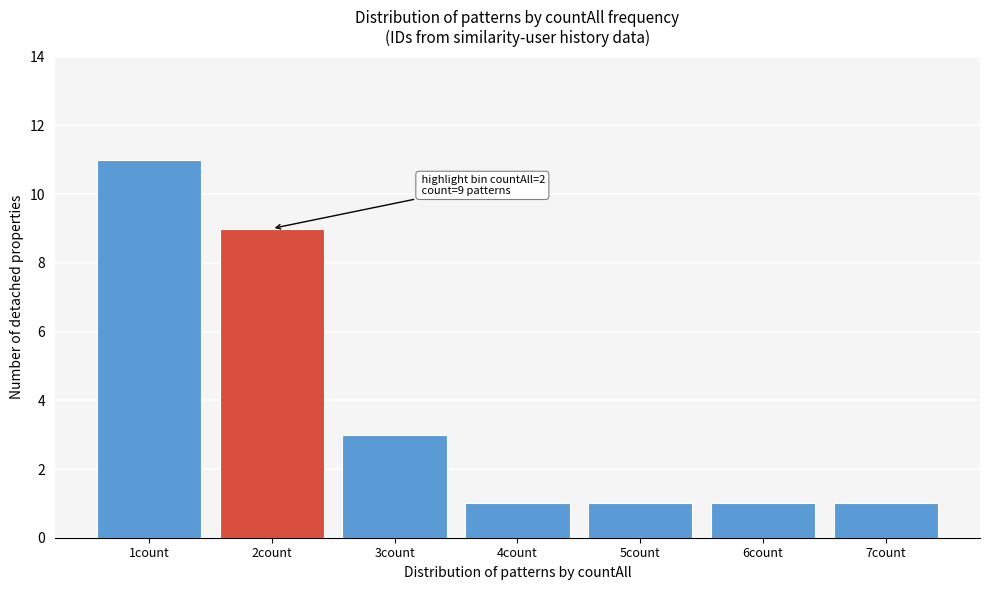

Reading right to left, extract all data points from this chart.

7count=1	6count=1	5count=1	4count=1	3count=3	2count=9	1count=11